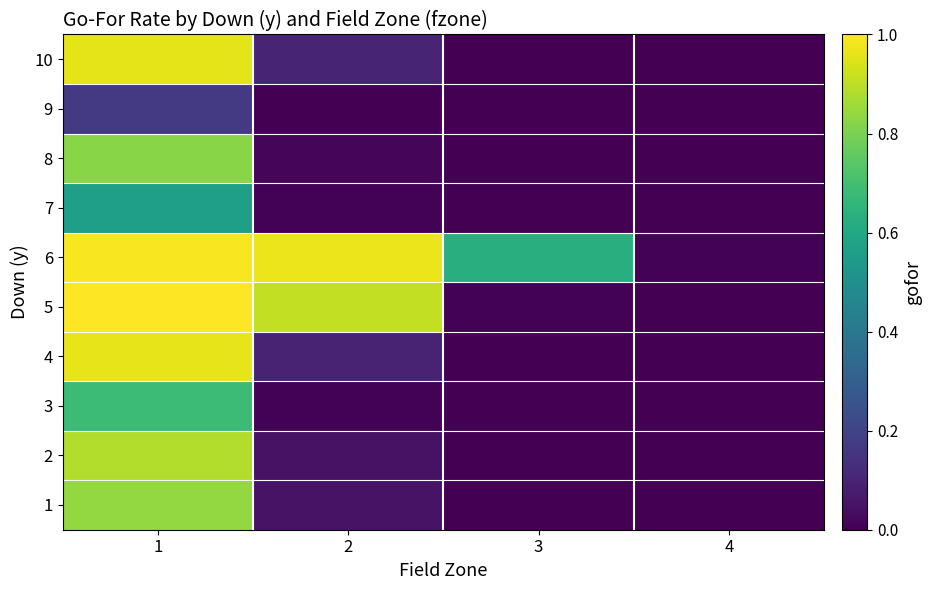

Reading left to right, what are all the values shown in this chart?

1: 1=0.8	2=0.0	3=0.0	4=0.0
2: 1=0.9	2=0.0	3=0.0	4=0.0
3: 1=0.7	2=0.0	3=0.0	4=0.0
4: 1=1.0	2=0.1	3=0.0	4=0.0
5: 1=1.0	2=0.9	3=0.0	4=0.0
6: 1=1.0	2=1.0	3=0.6	4=0.0
7: 1=0.6	2=0.0	3=0.0	4=0.0
8: 1=0.8	2=0.0	3=0.0	4=0.0
9: 1=0.2	2=0.0	3=0.0	4=0.0
10: 1=1.0	2=0.1	3=0.0	4=0.0